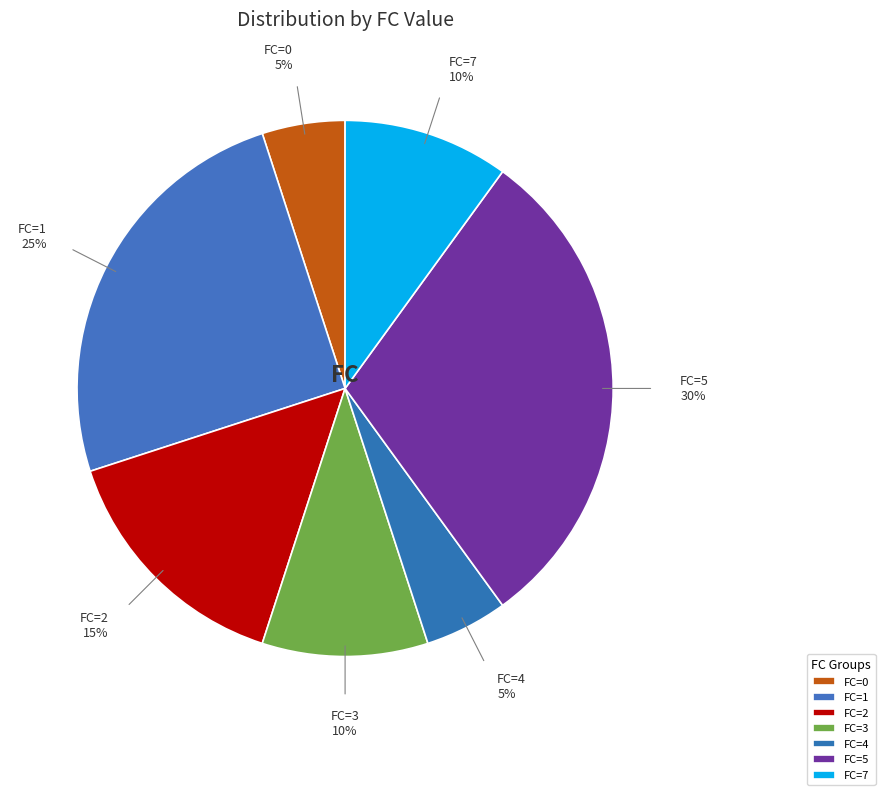

To the nearest percent, what is the average slice percentage?

14%